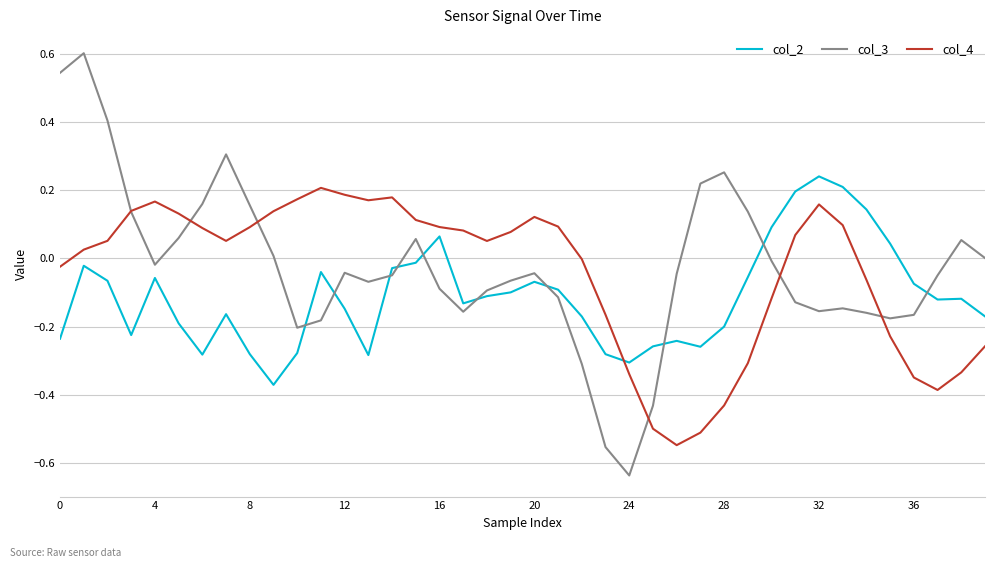

How many times do col_2 and col_4 cross each other?

1